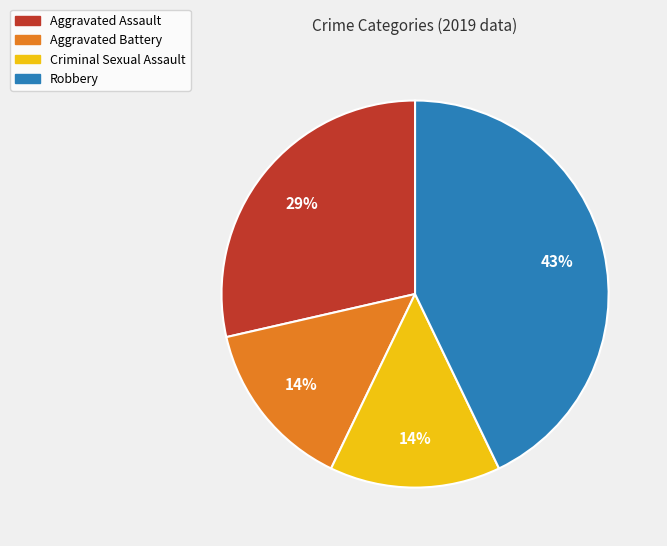

True or false: Robbery accounts for 43% of the total.

True